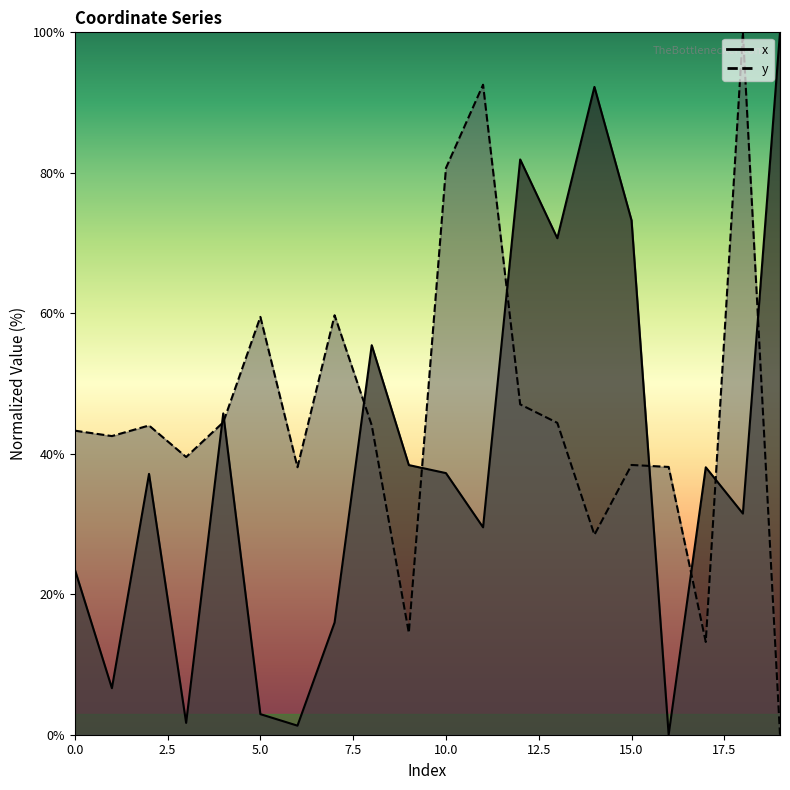

List the series in order of their peak value, highest first.

x, y